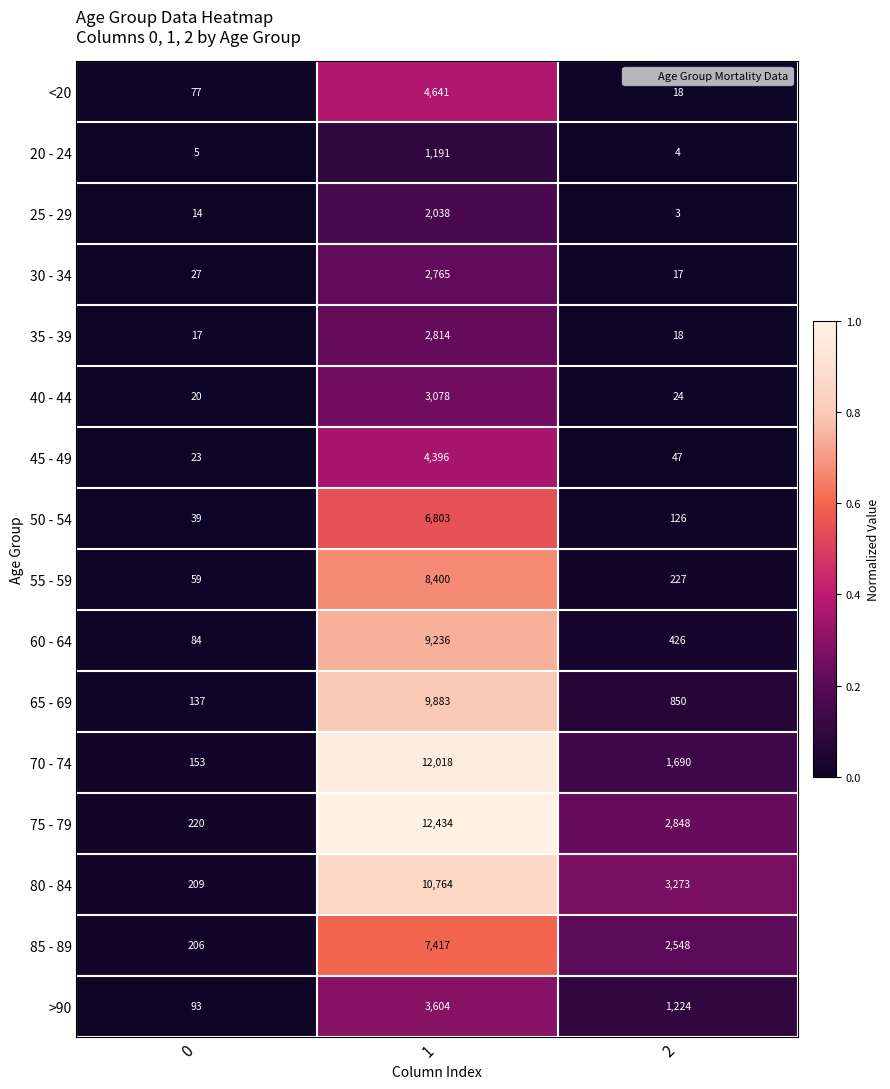

Is it true that 40 - 44 equals 3078 at 1?

True